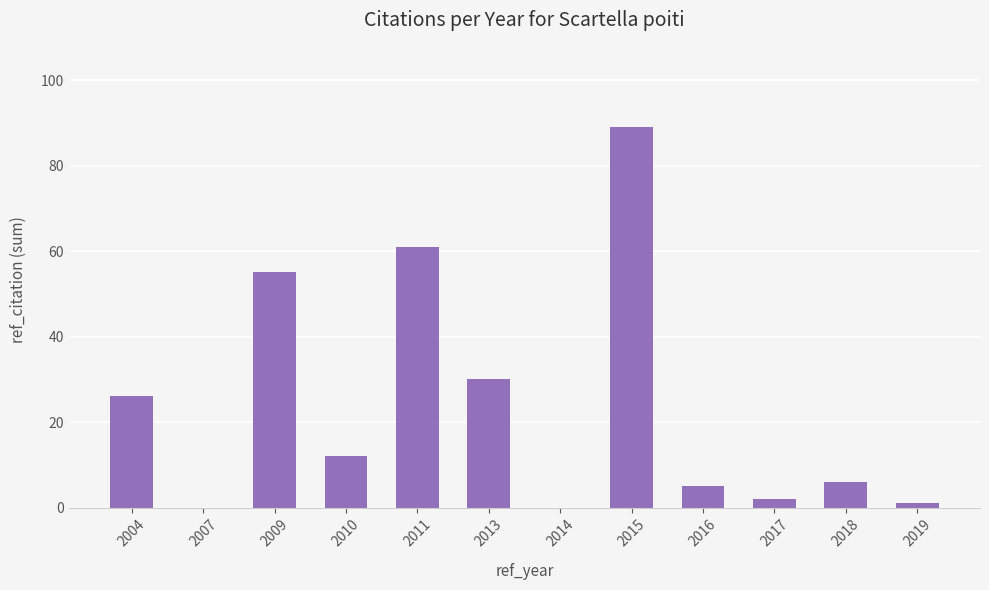

What is the sum of all values?

287